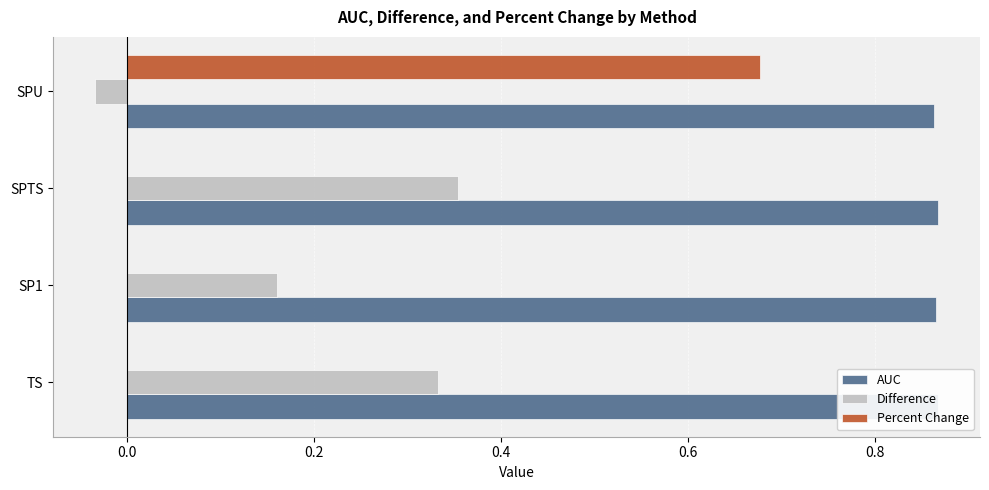

The Percent Change series shows 0.4 at SP1. True or false?

False